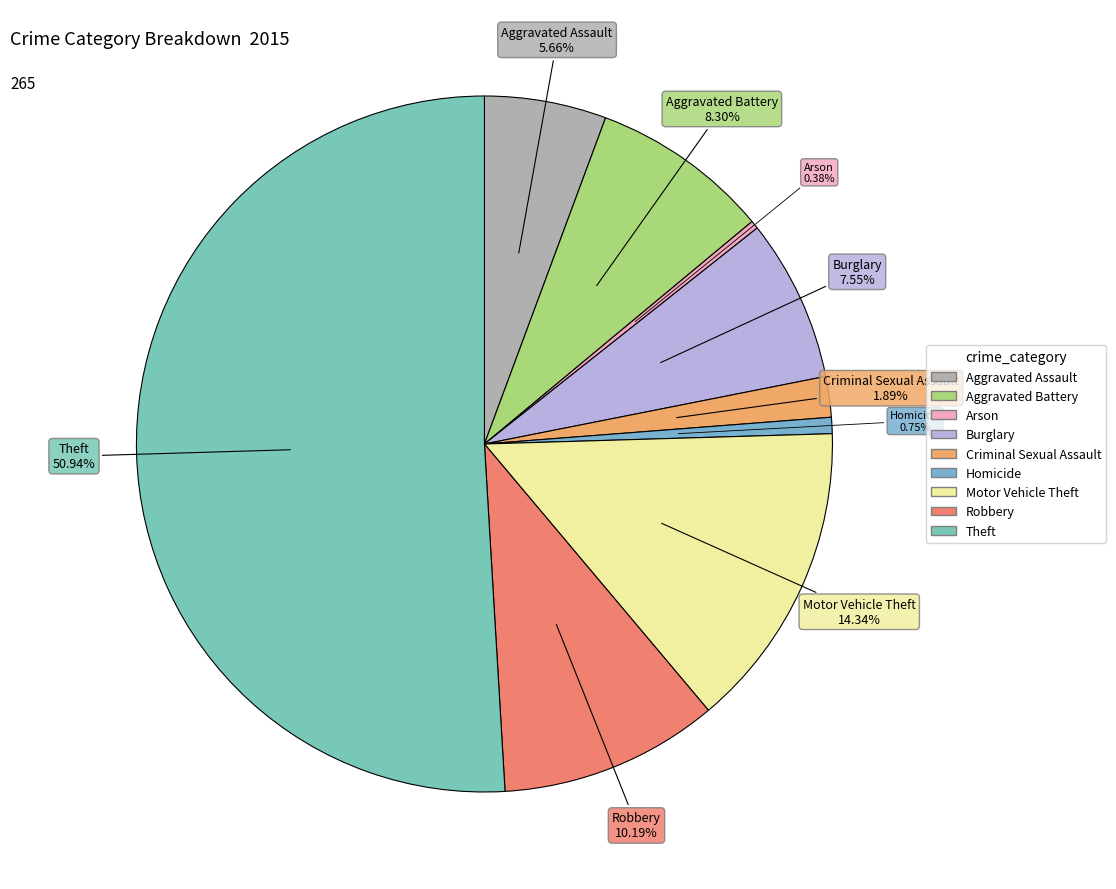

What is the largest slice in the pie chart?

Theft